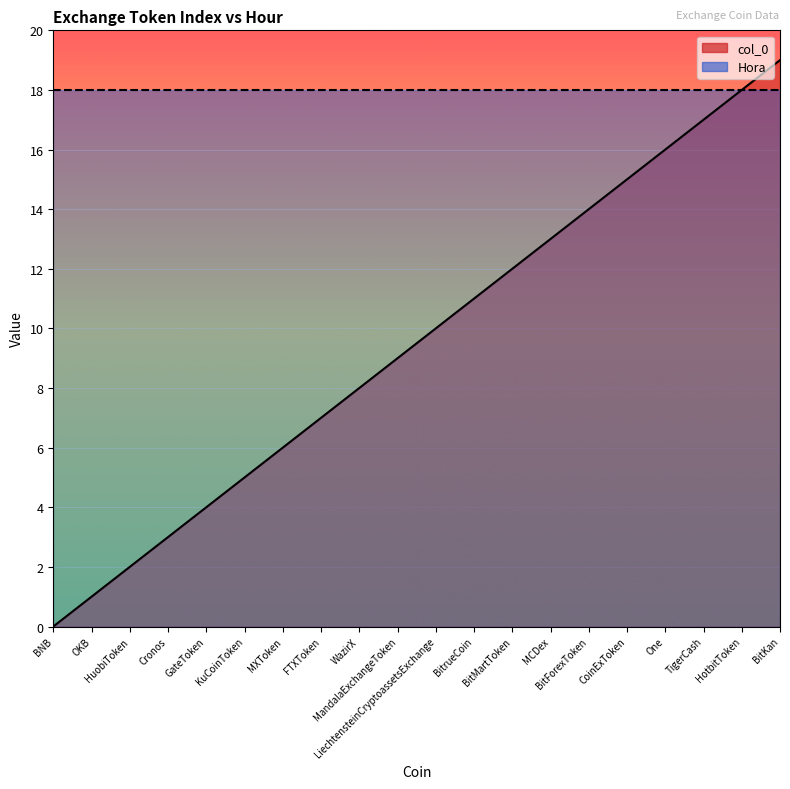

Reading left to right, extract all data points from this chart.

BNB=0	OKB=1	HuobiToken=2	Cronos=3	GateToken=4	KuCoinToken=5	MXToken=6	FTXToken=7	WazirX=8	MandalaExchangeToken=9	LiechtensteinCryptoassetsExchange=10	BitrueCoin=11	BitMartToken=12	MCDex=13	BitForexToken=14	CoinExToken=15	One=16	TigerCash=17	HotbitToken=18	BitKan=19